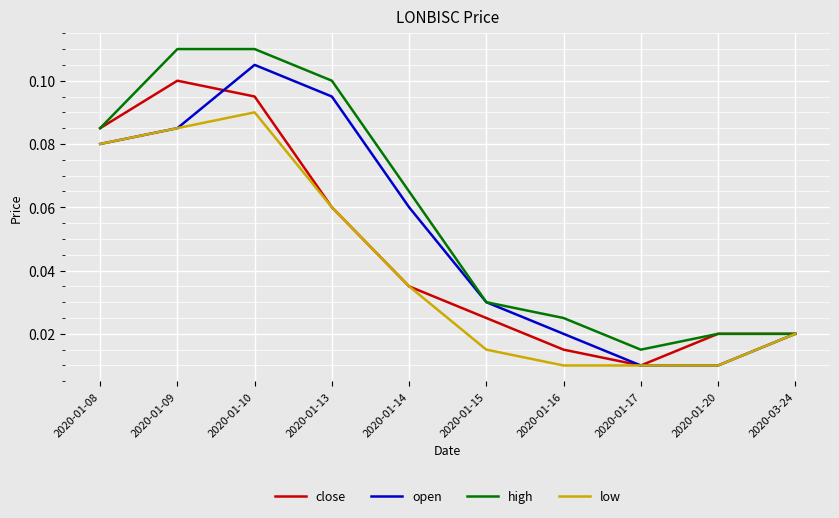

List the series in order of their peak value, highest first.

high, open, close, low